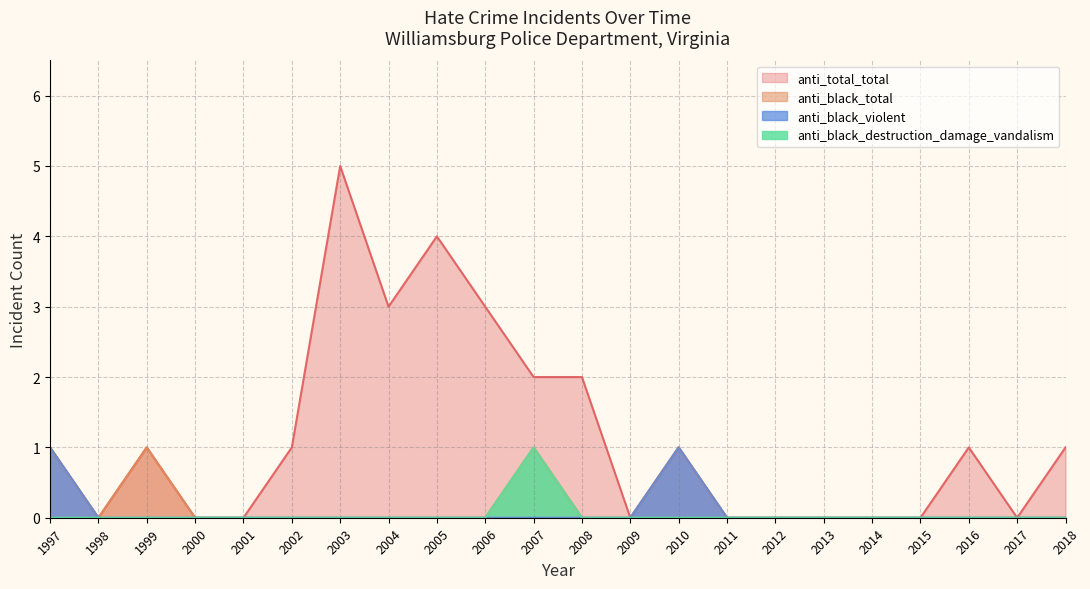

Is it true that anti_total_total equals 0 at 2000?

True